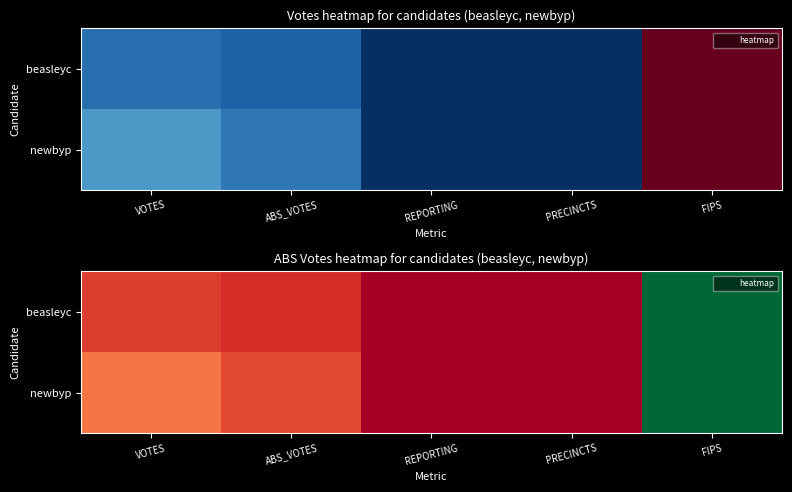

The beasleyc series shows 4611 at VOTES. True or false?

True